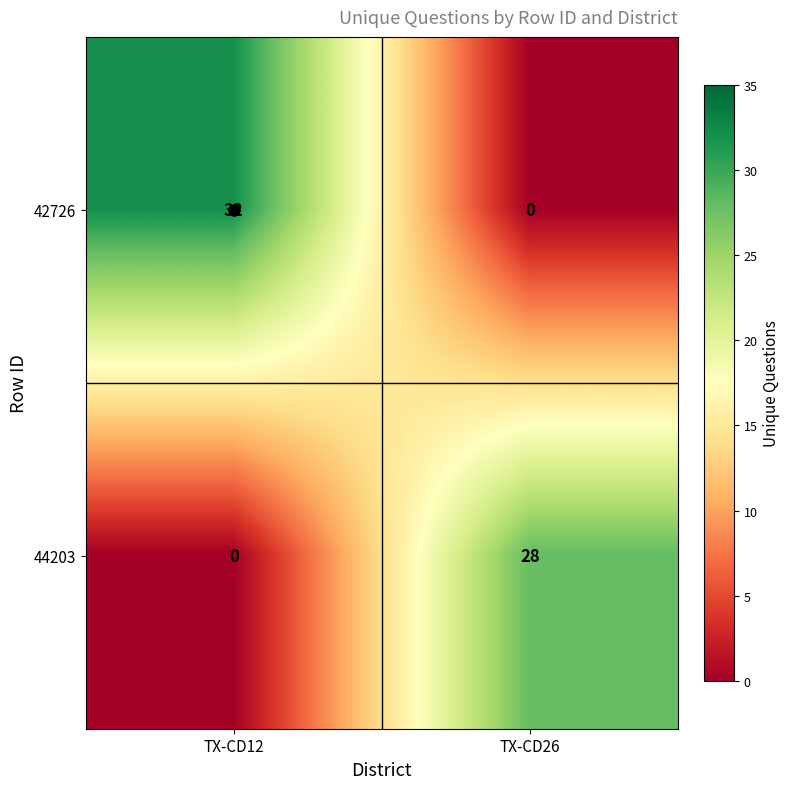

Where is 44203 nearest to the value 14?

TX-CD12